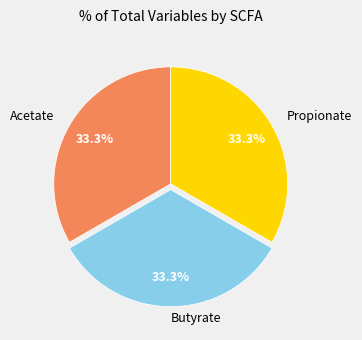

Does any single category account for the majority?

No